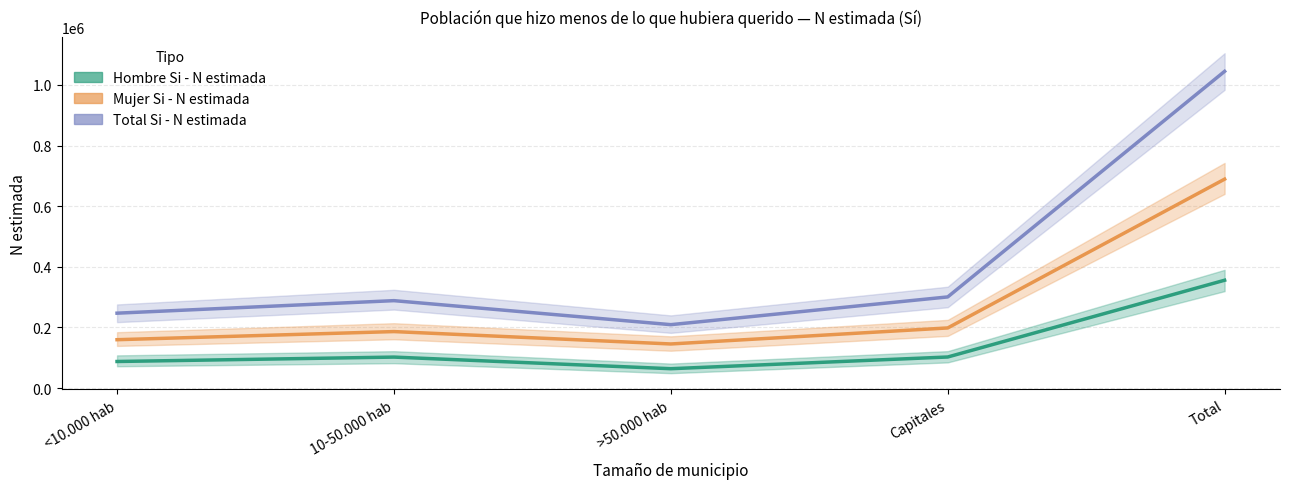

List the series in order of their peak value, lowest first.

Hombre Si - N estimada, Mujer Si - N estimada, Total Si - N estimada